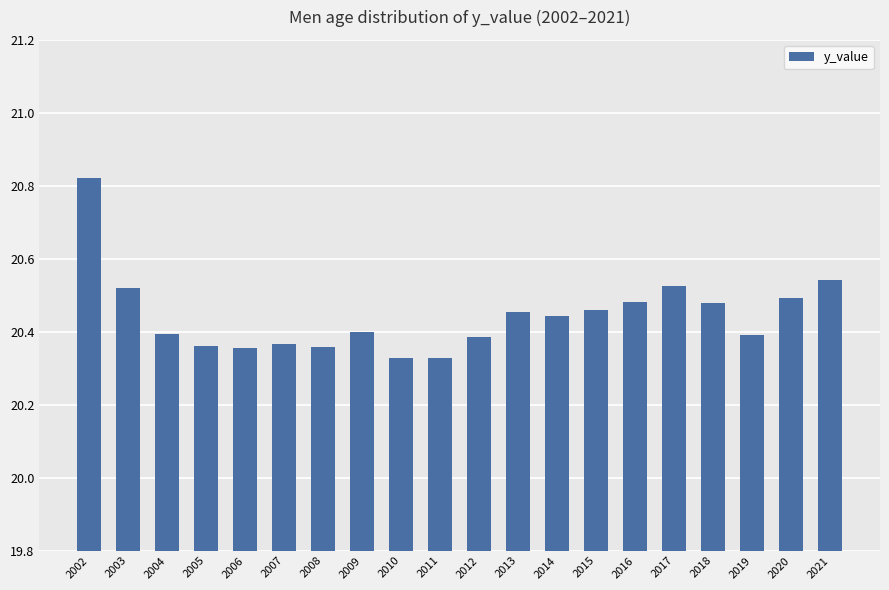

What is the change in value from 2002 to 2012?

-0.4